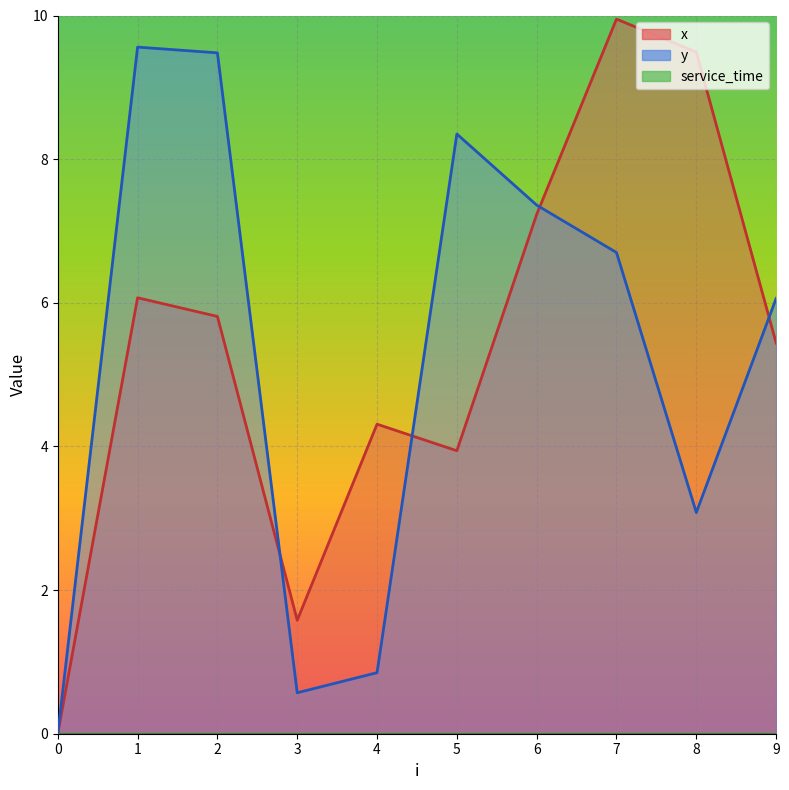

How many data points does each series have?

10